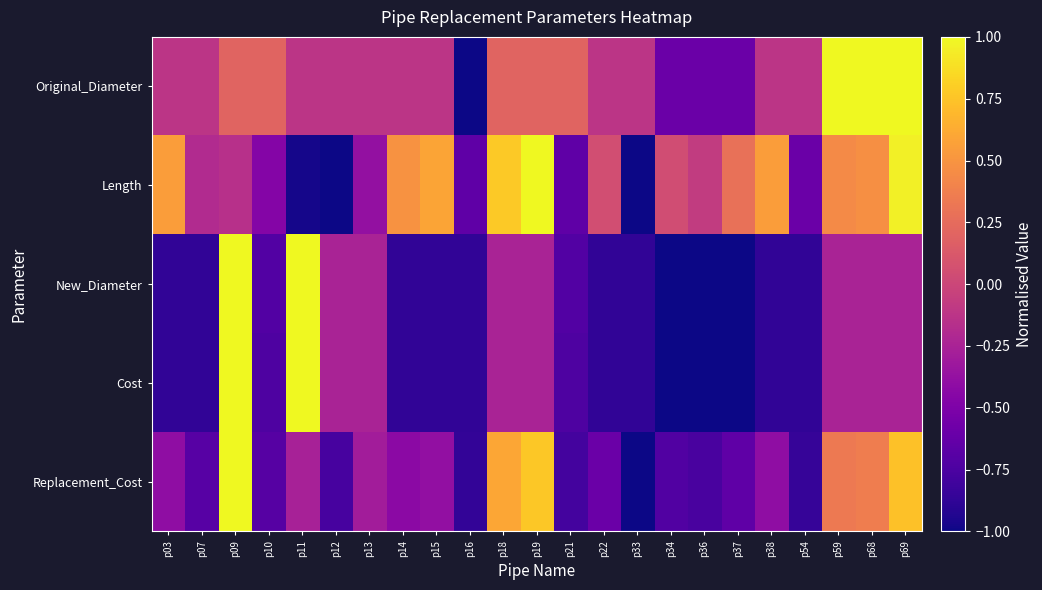

Which series has the largest total across all categories?

Length